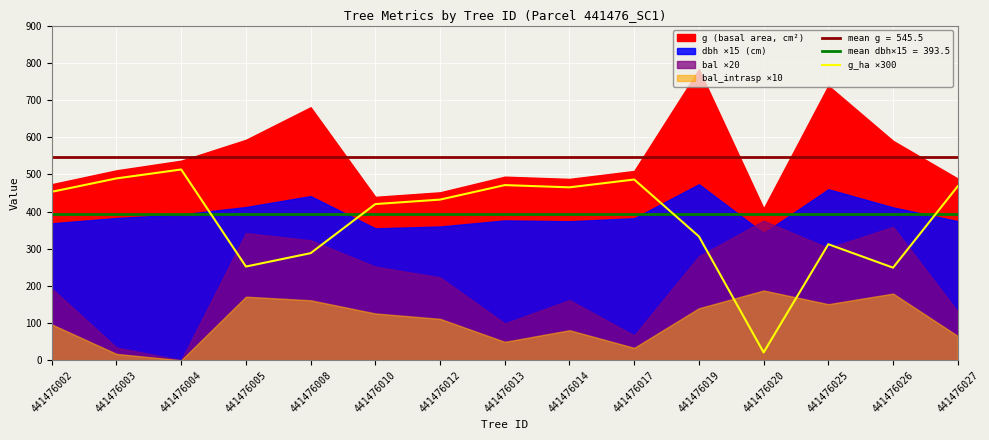

How many data points are above 432?

7